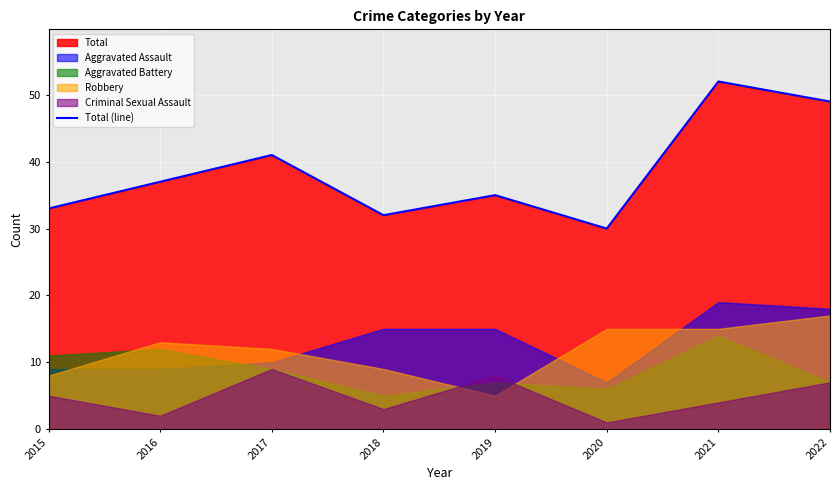

What is the sum of the values at 2021 and 2018?

84